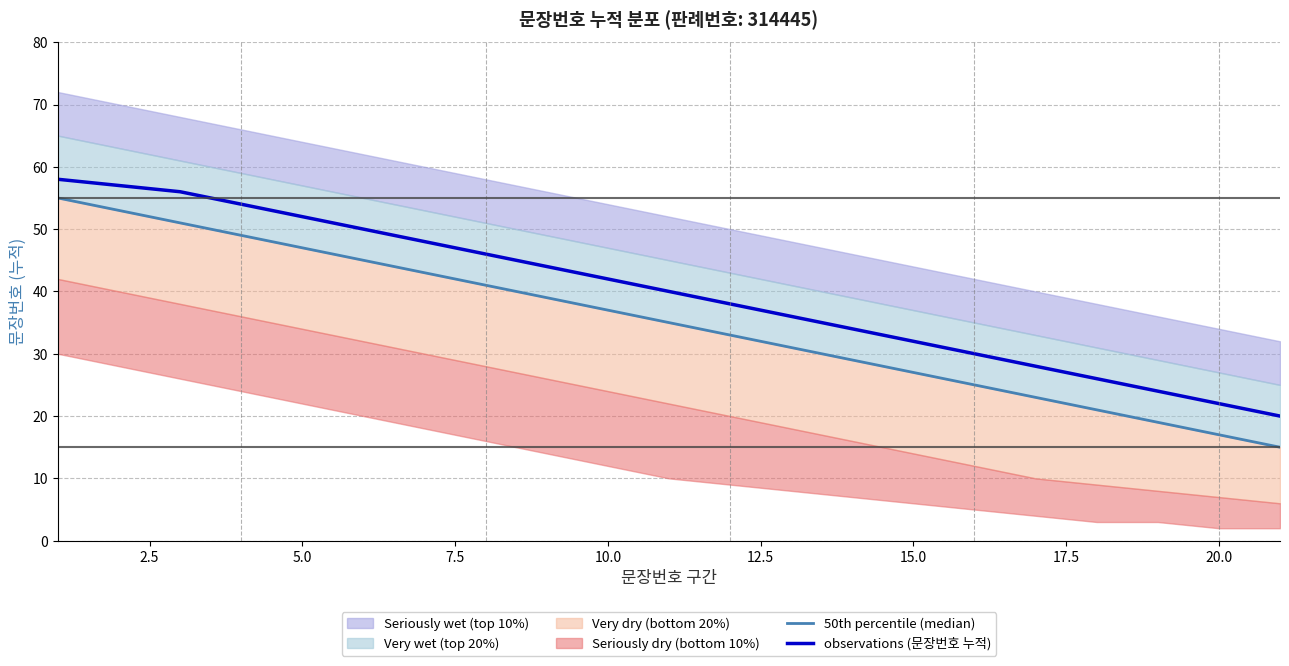

True or false: observations (문장번호 누적) has a value of 43 at 15.0.

False